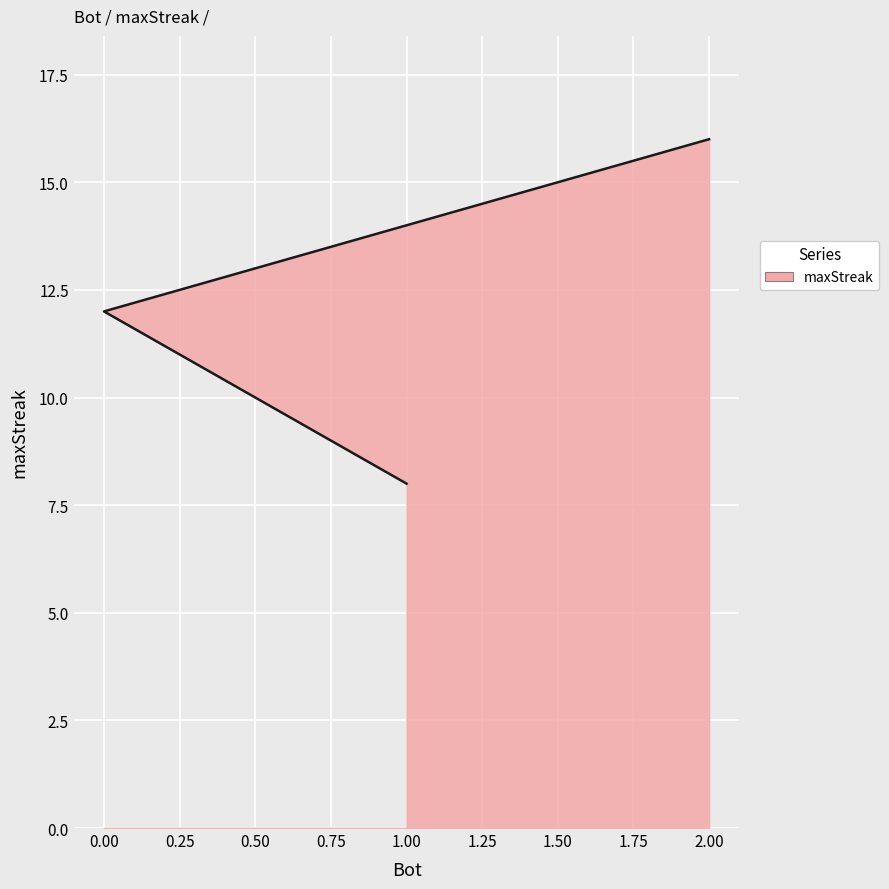

Is it true that the value at 1 is 8?

True